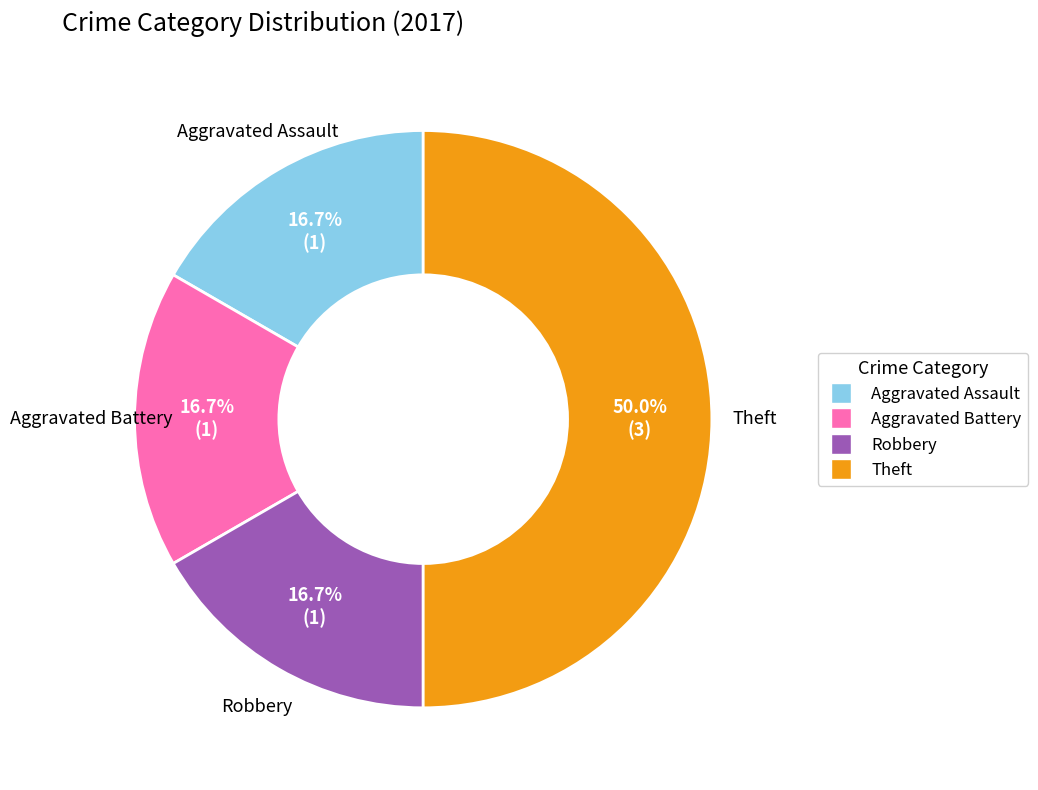

To the nearest percent, what is the difference between the Robbery and Theft slice percentages?

33%